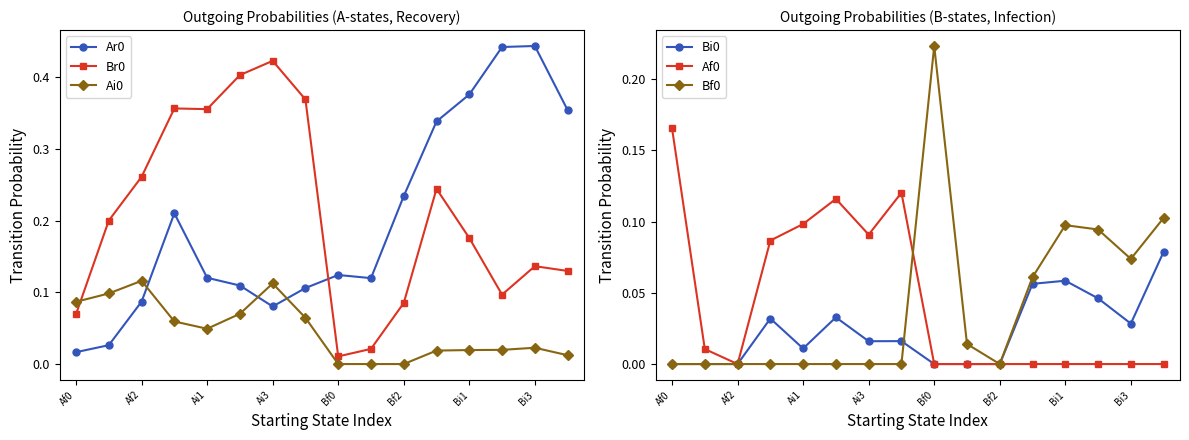

Where is the first local minimum for Ar0?

Ai3